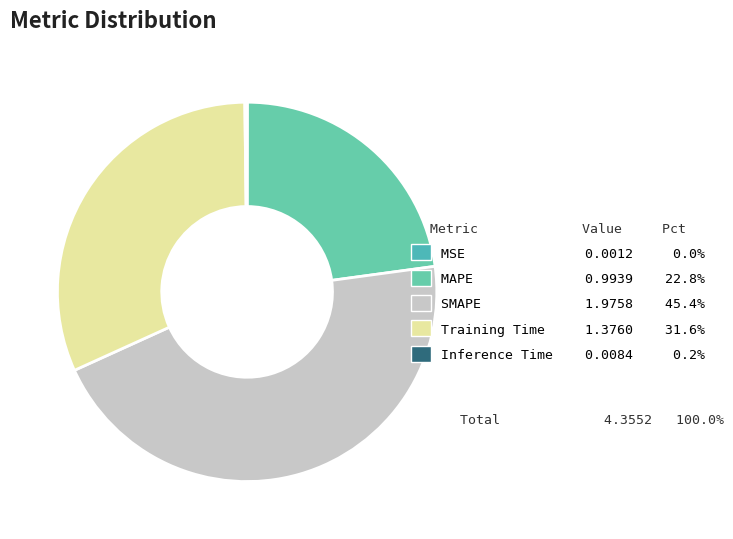

True or false: SMAPE accounts for 59% of the total.

False